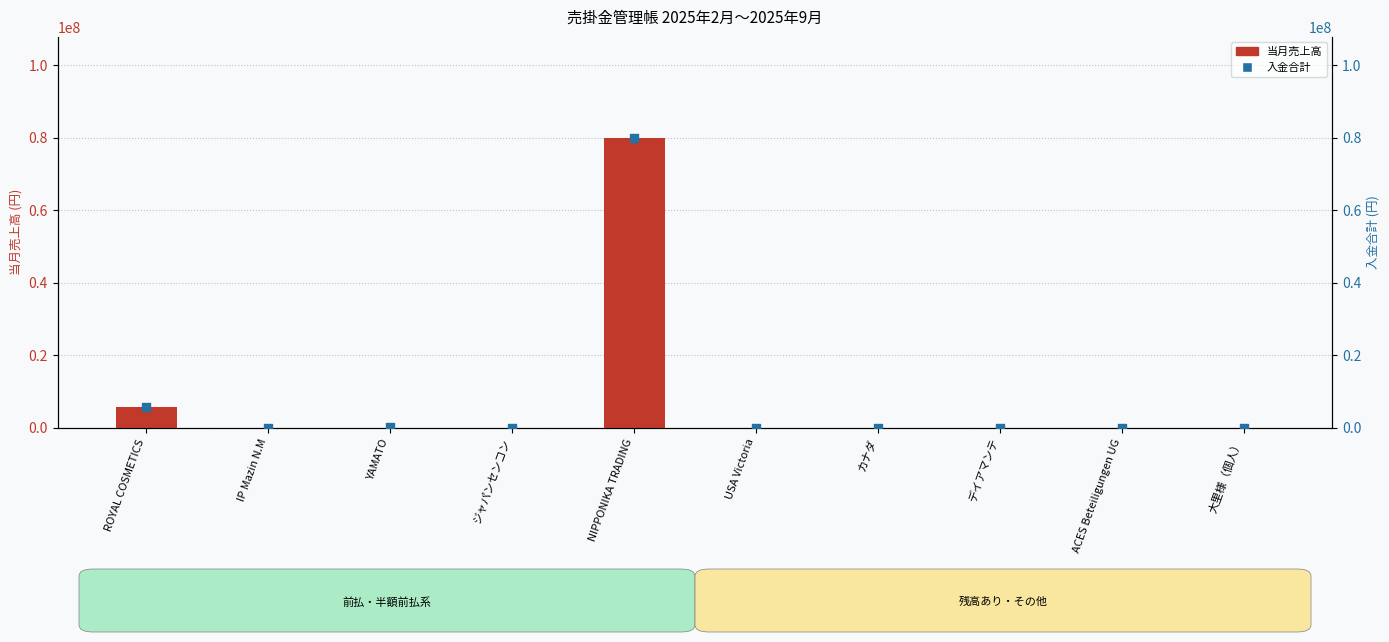

Which series reaches the minimum Y coordinate?

当月売上高